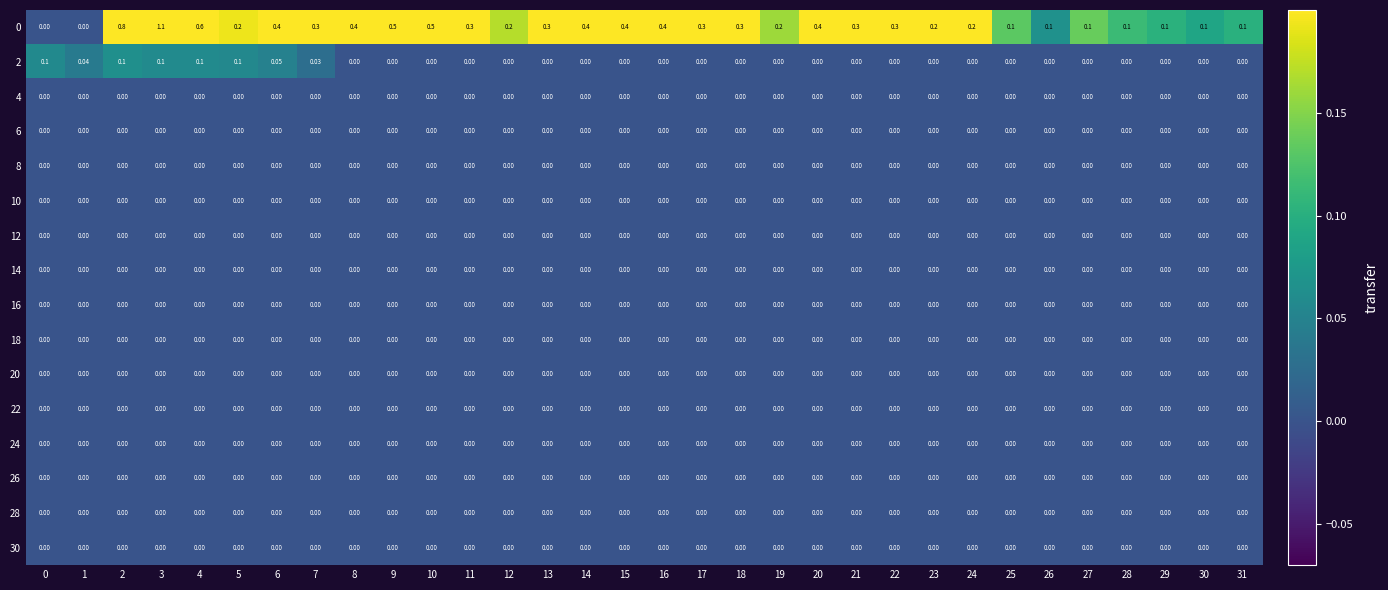

What is the difference between the highest and lowest values at 17?

0.3